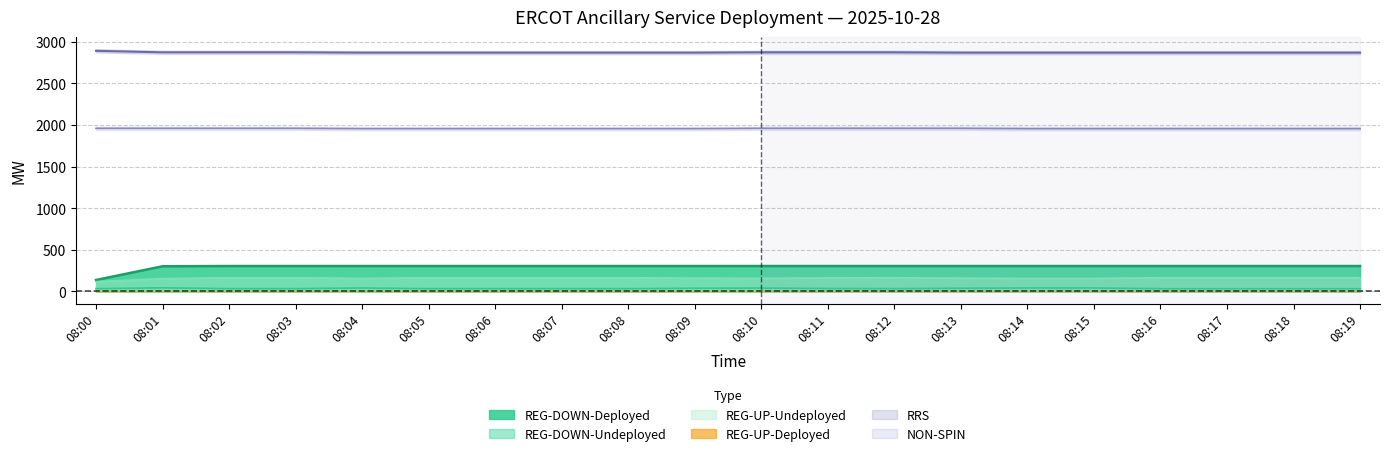

Between 08:11 and 08:05, which is larger?

08:05